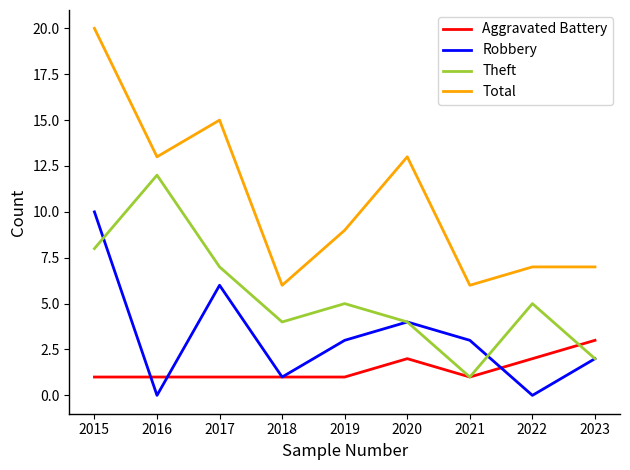

True or false: Theft has a value of 21 at 2016.

False